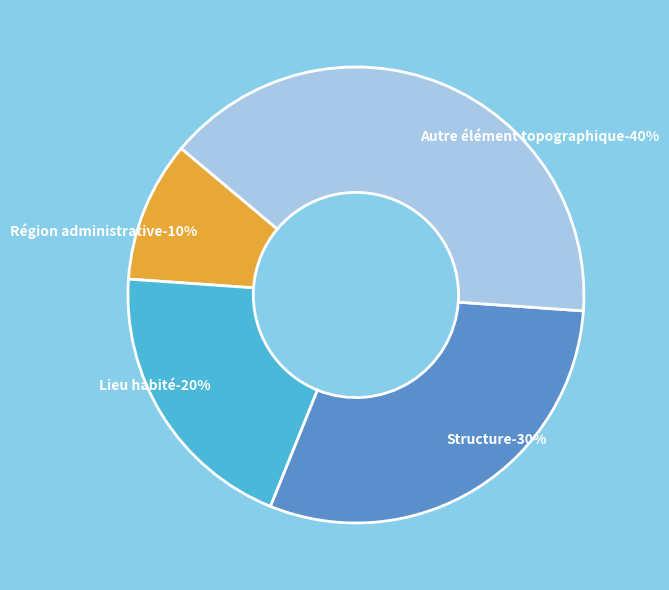

Count the number of slices in the pie.

4